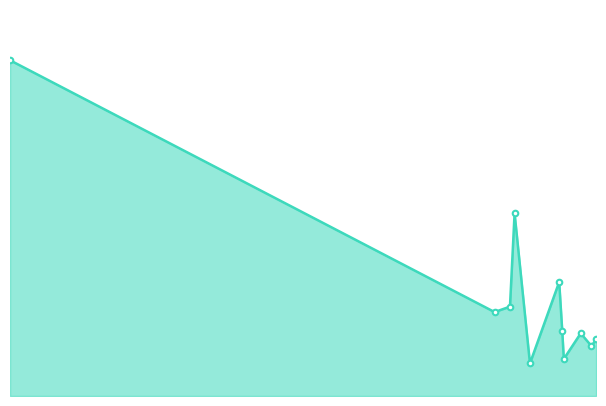

Is this an area chart (filled region under the line)?

Yes